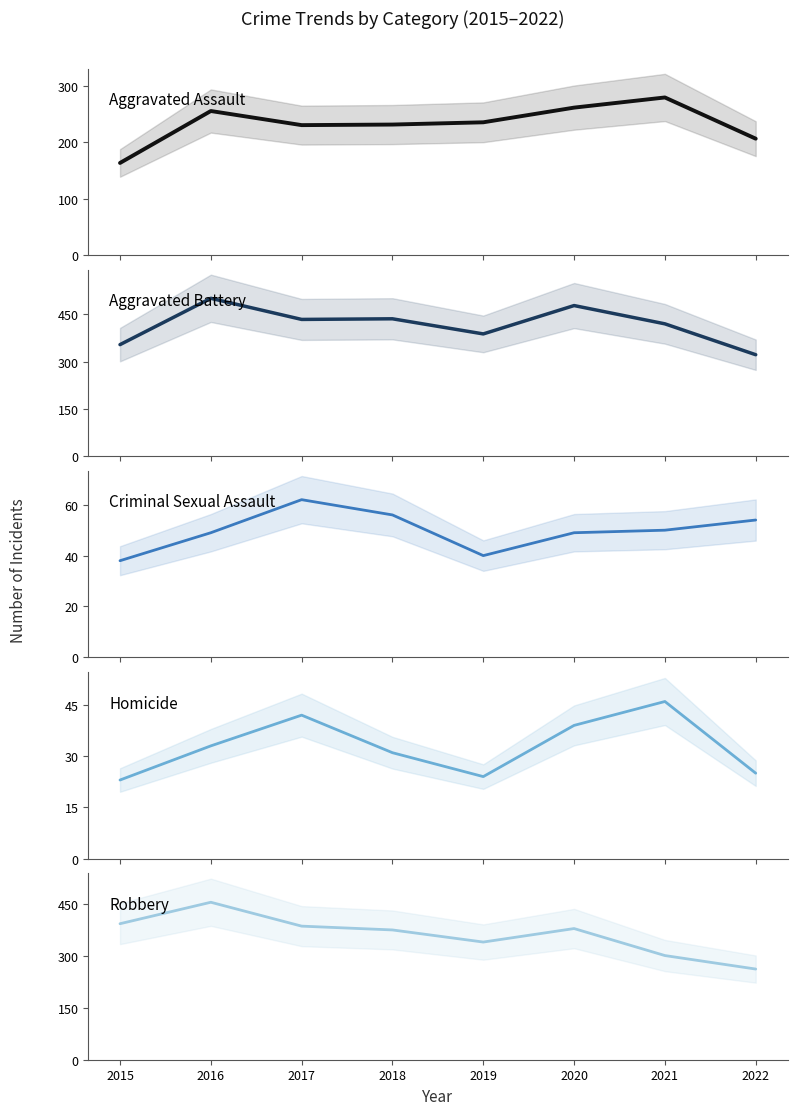

True or false: Aggravated Assault and Robbery cross at least once.

False